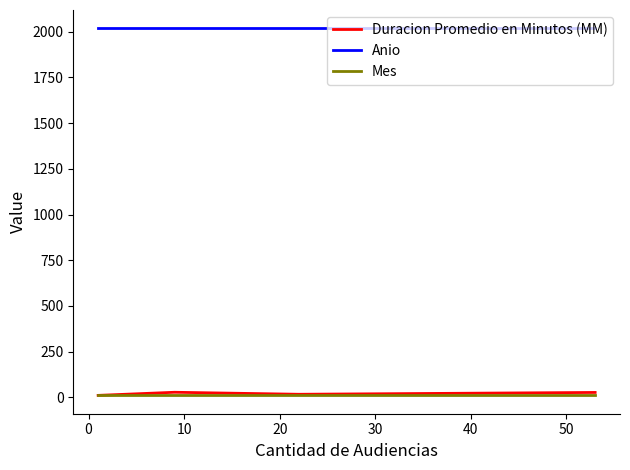

Which series has the largest total across all categories?

Anio